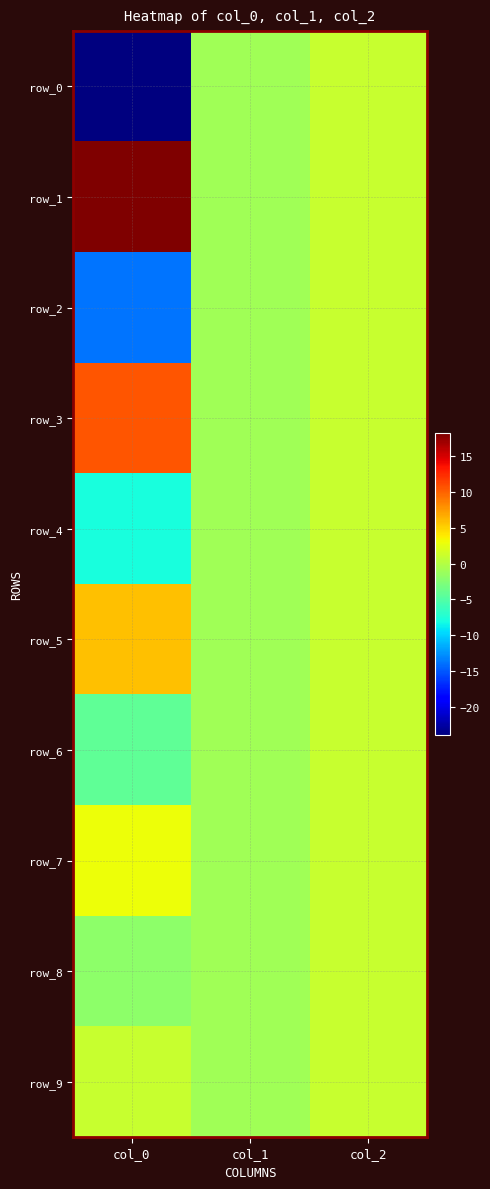

What is the difference between the second highest and minimum values in the row_3 series?

2.0